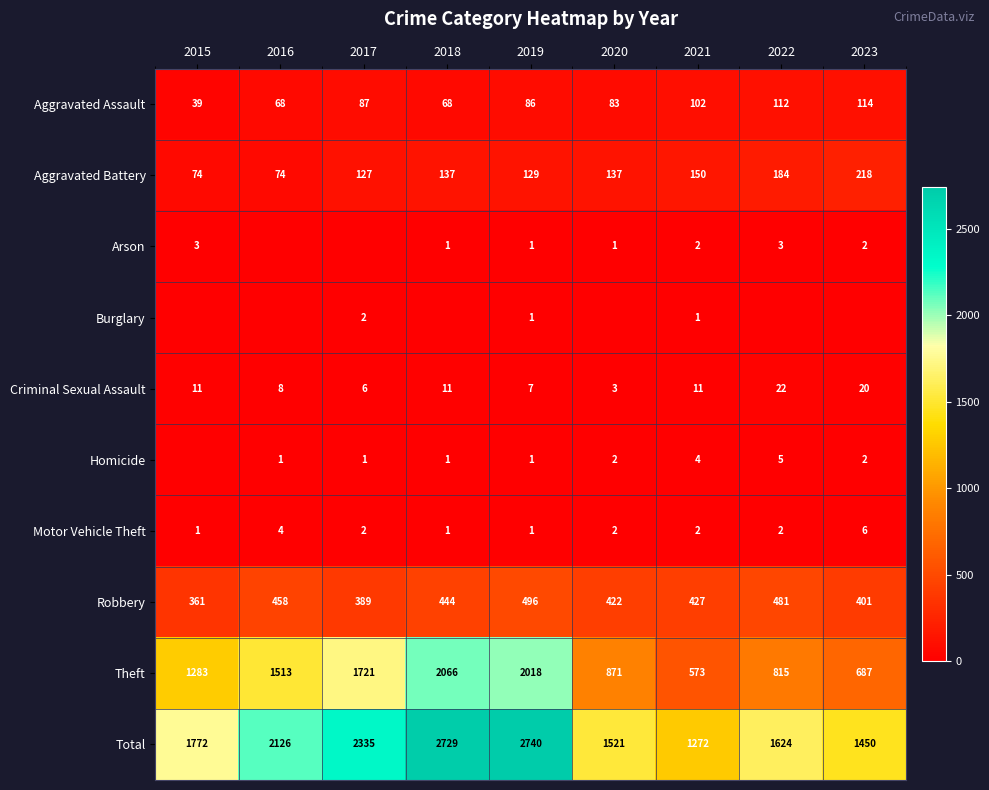

What is the sum of the Theft values at 2020 and 2017?

2592